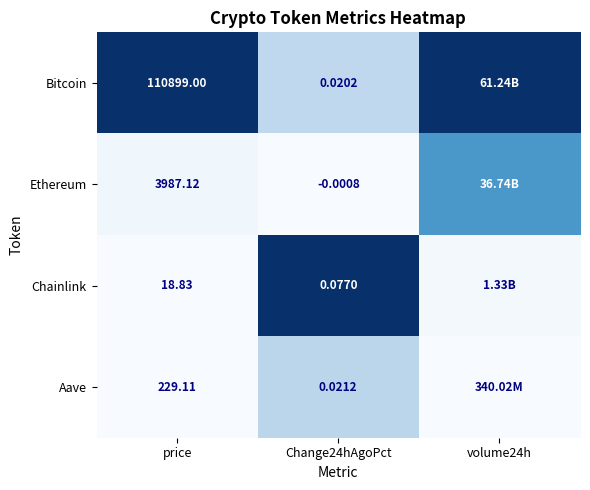

The value of Ethereum at Change24hAgoPct is -0.2. True or false?

False